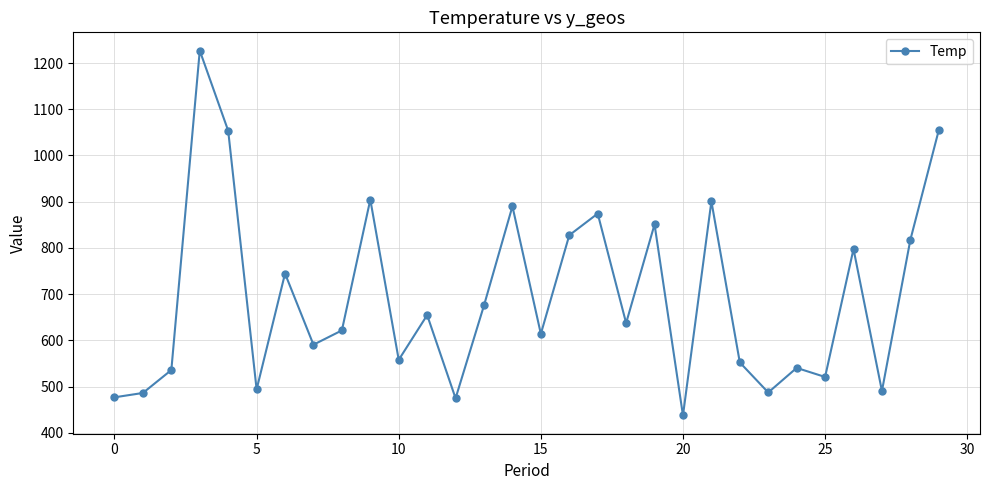

What is the value of the 8th point from the left?

590.5